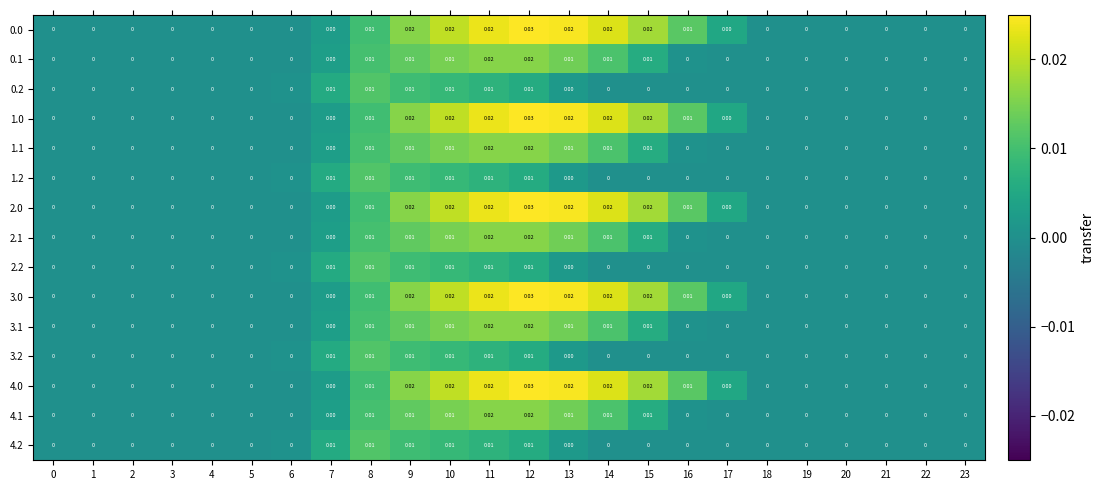

How many values in 4.1 are above zero?

8